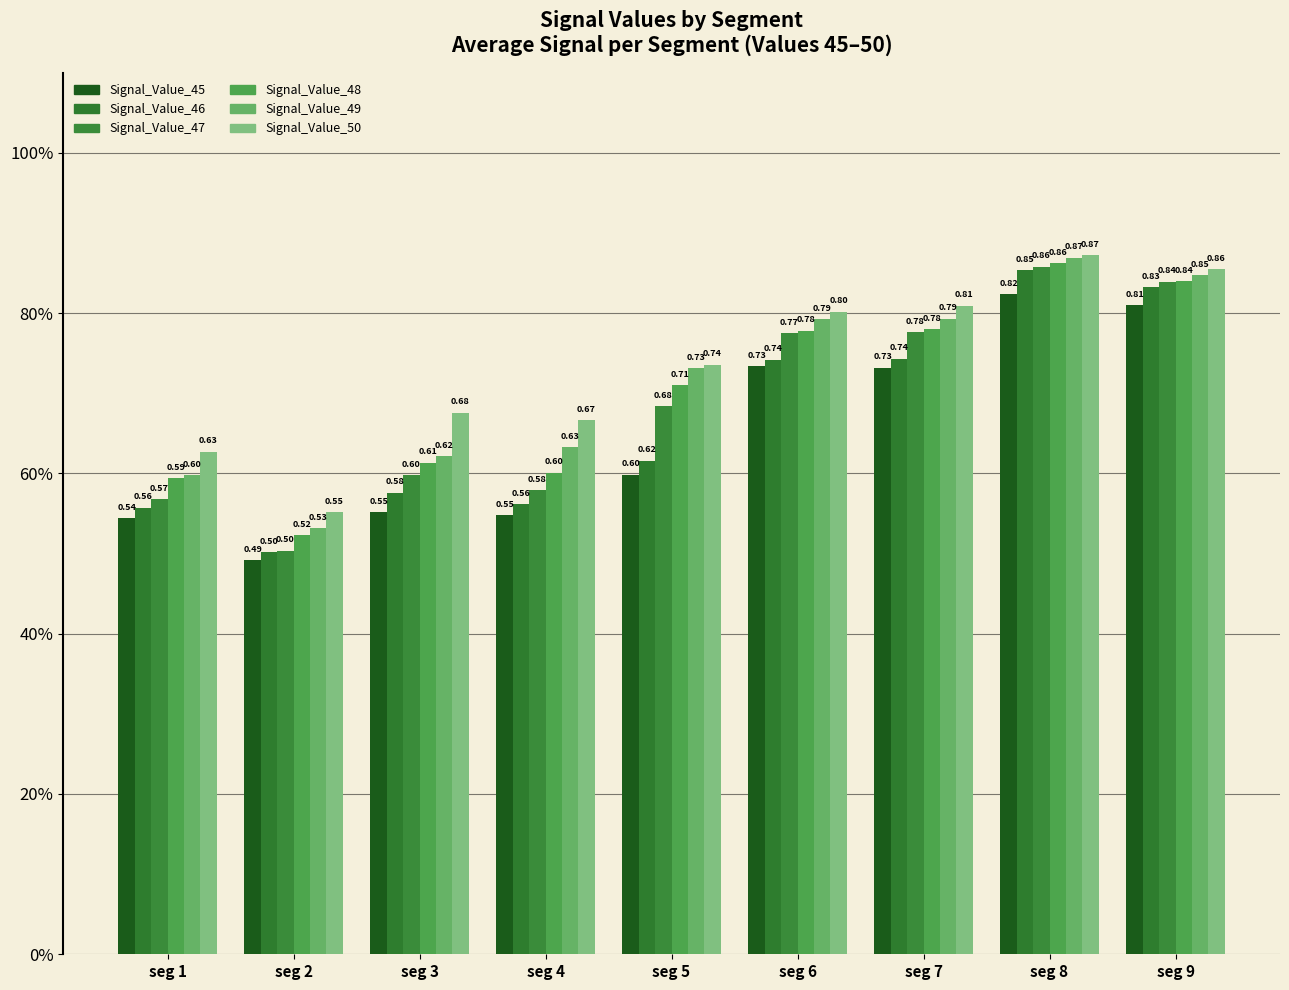

What is the maximum value shown in the chart?

0.9